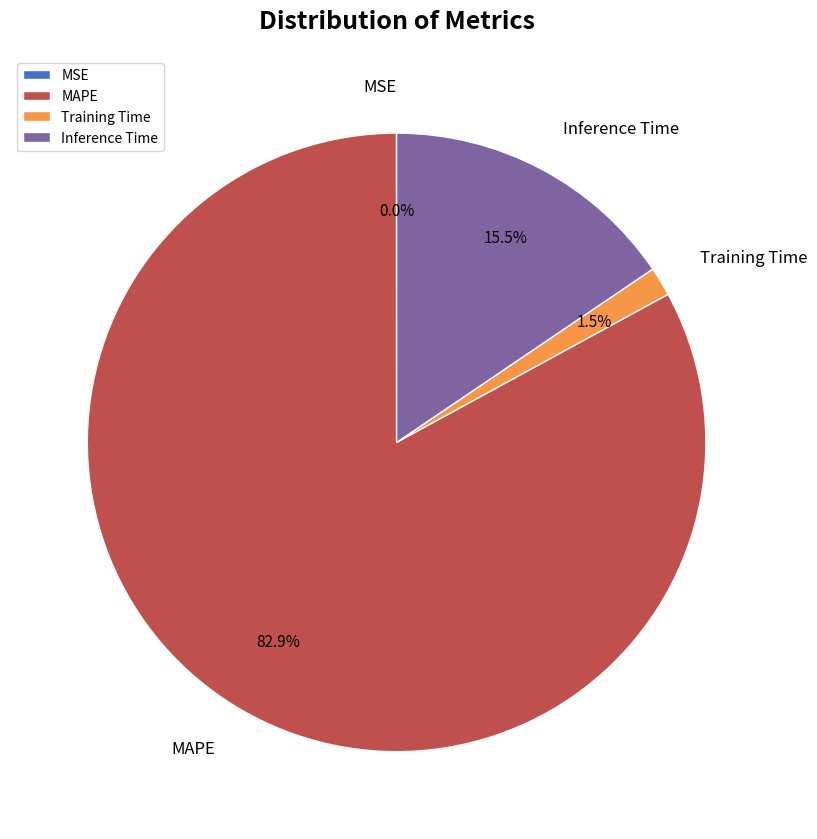

How much of the chart is everything except Training Time?

98.5%